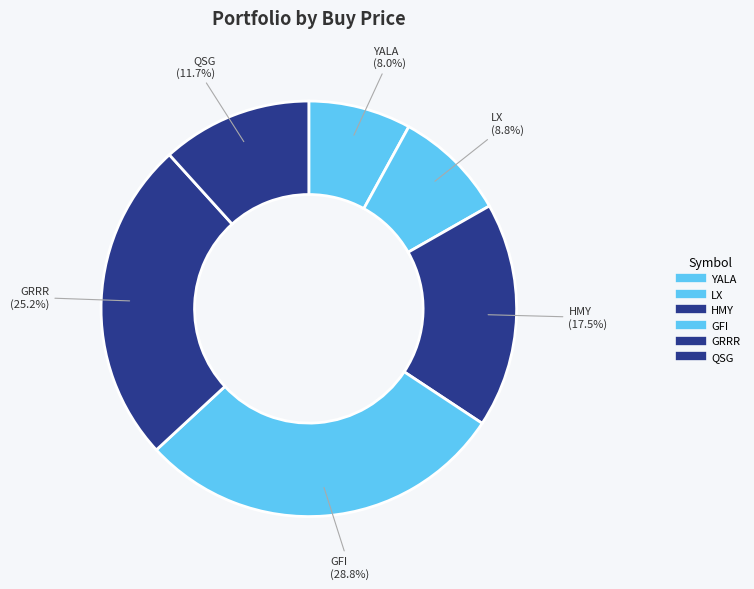

How many slices are in this pie chart?

6